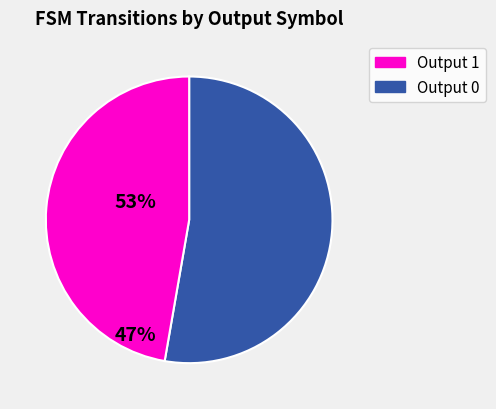

Does any single category account for the majority?

Yes